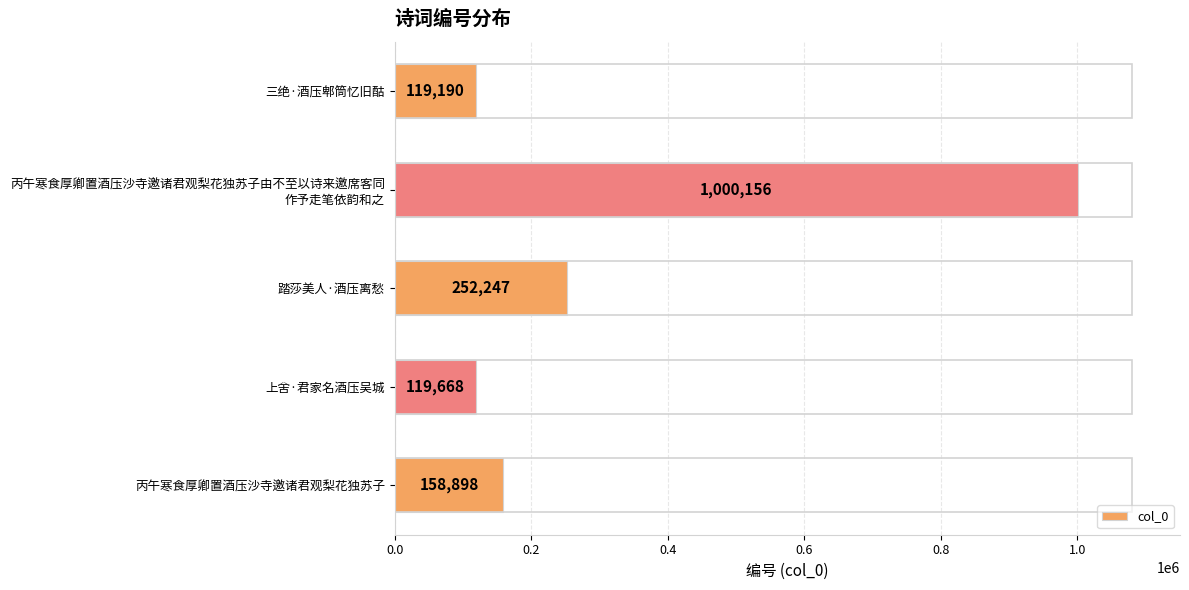

What is the average value?

330032